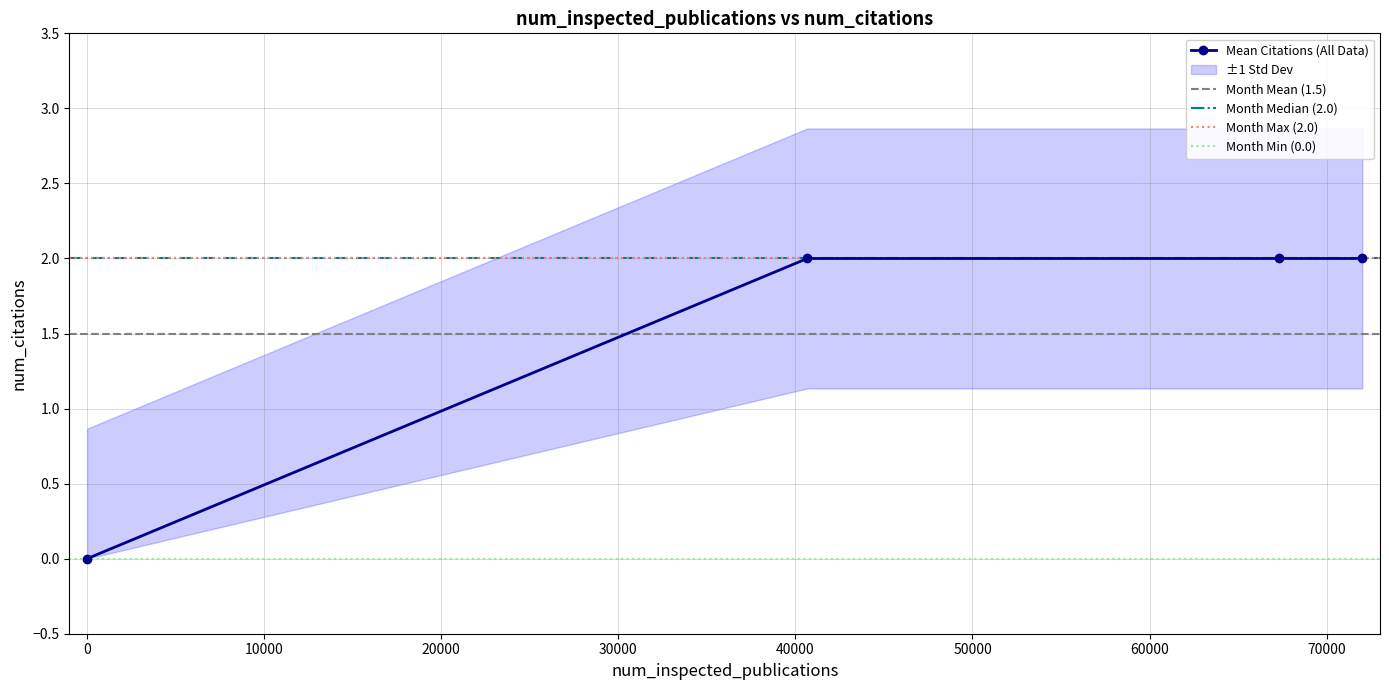

How many series are shown in this chart?

1